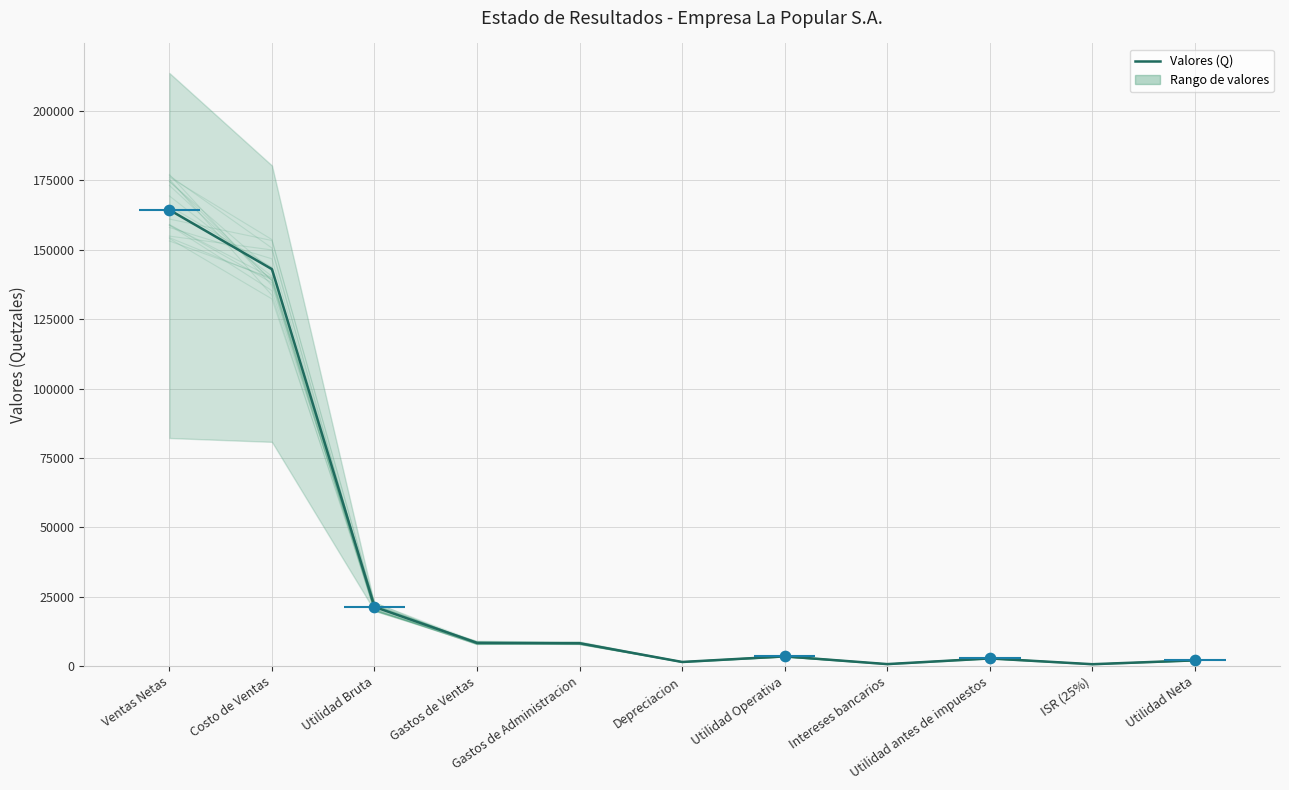

Which has a higher value, Costo de Ventas or Gastos de Administracion?

Costo de Ventas